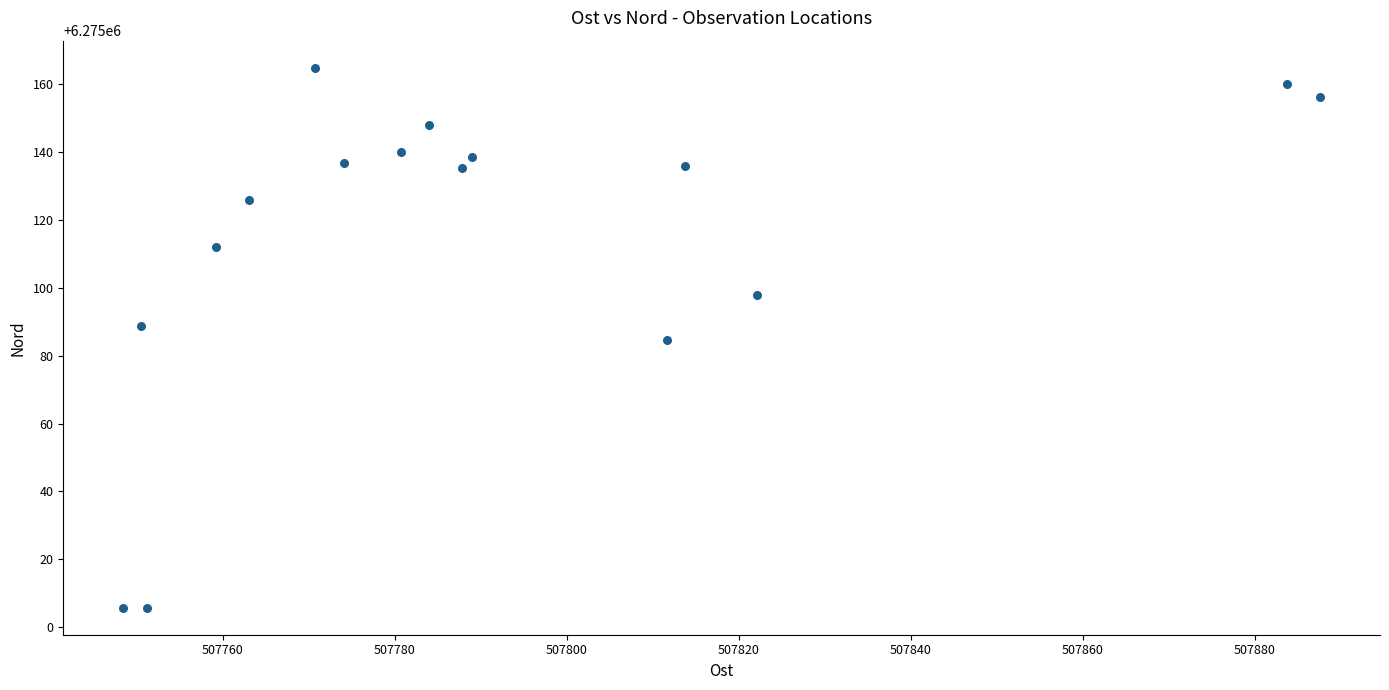

What is the range of X values (max minus min)?

139.2